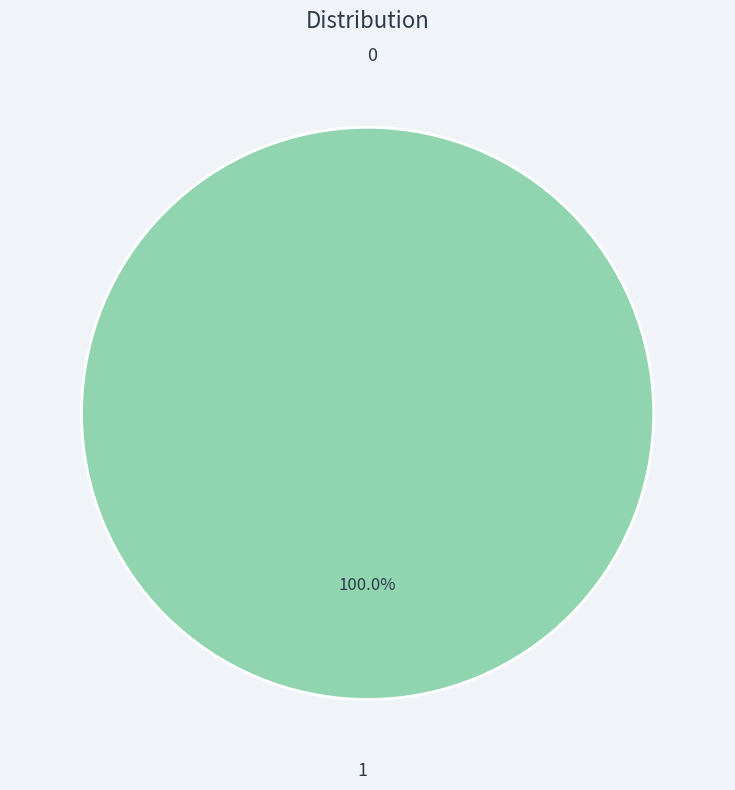

To the nearest percent, what is the difference between the largest and smallest slice percentages?

100%